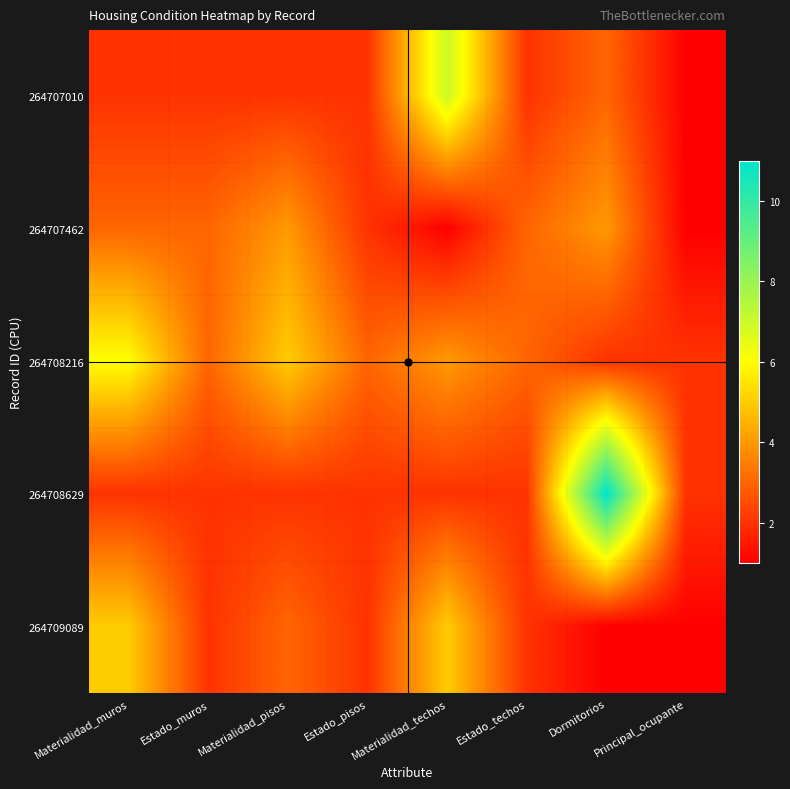

At Dormitorios, list the series in order from largest to smallest.

264708629, 264707462, 264707010, 264708216, 264709089